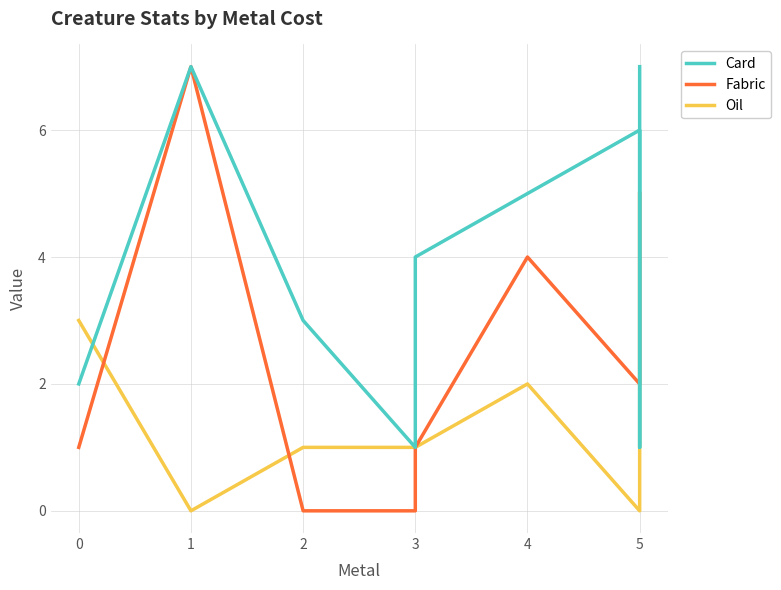

How many data points does each series have?

14